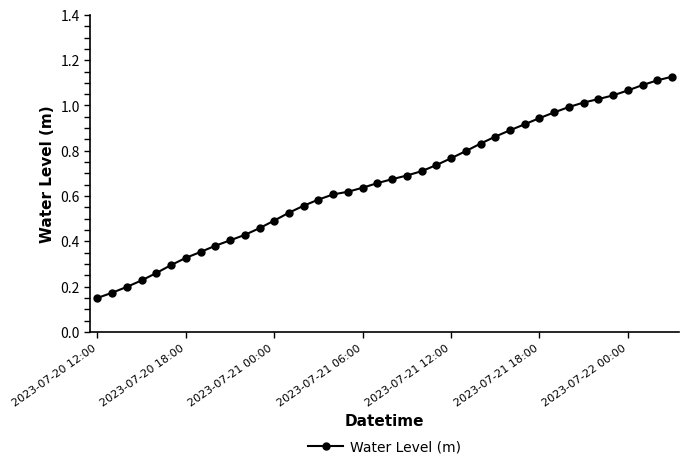

What is the sum of all values?

26.6